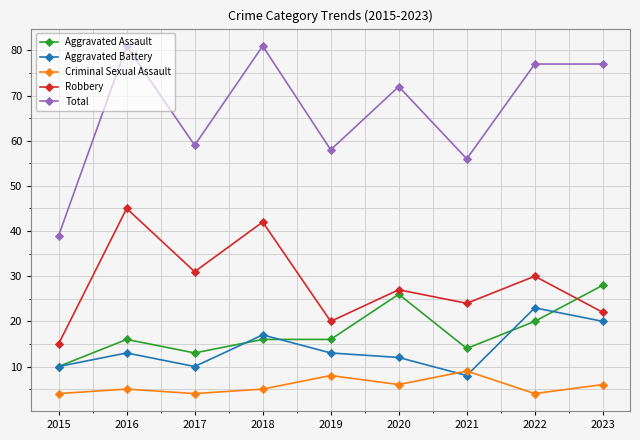

Which series has the largest total across all categories?

Total